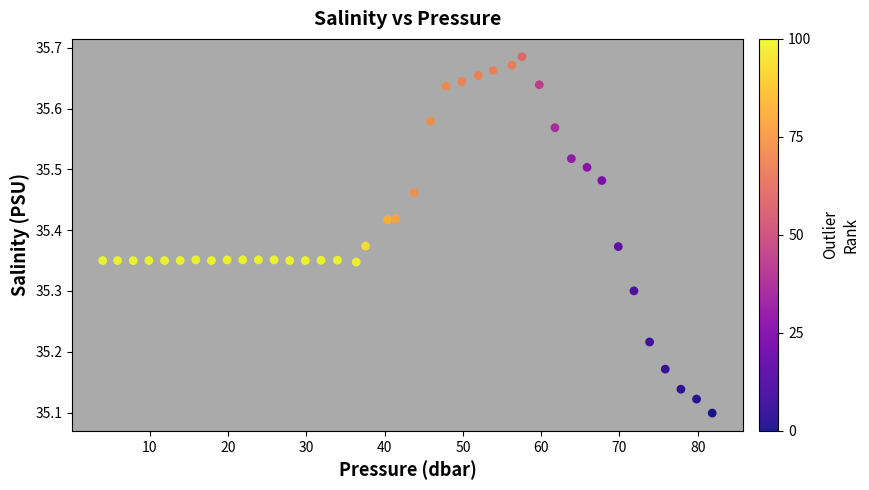

What is the range of Y values (max minus min)?

0.6